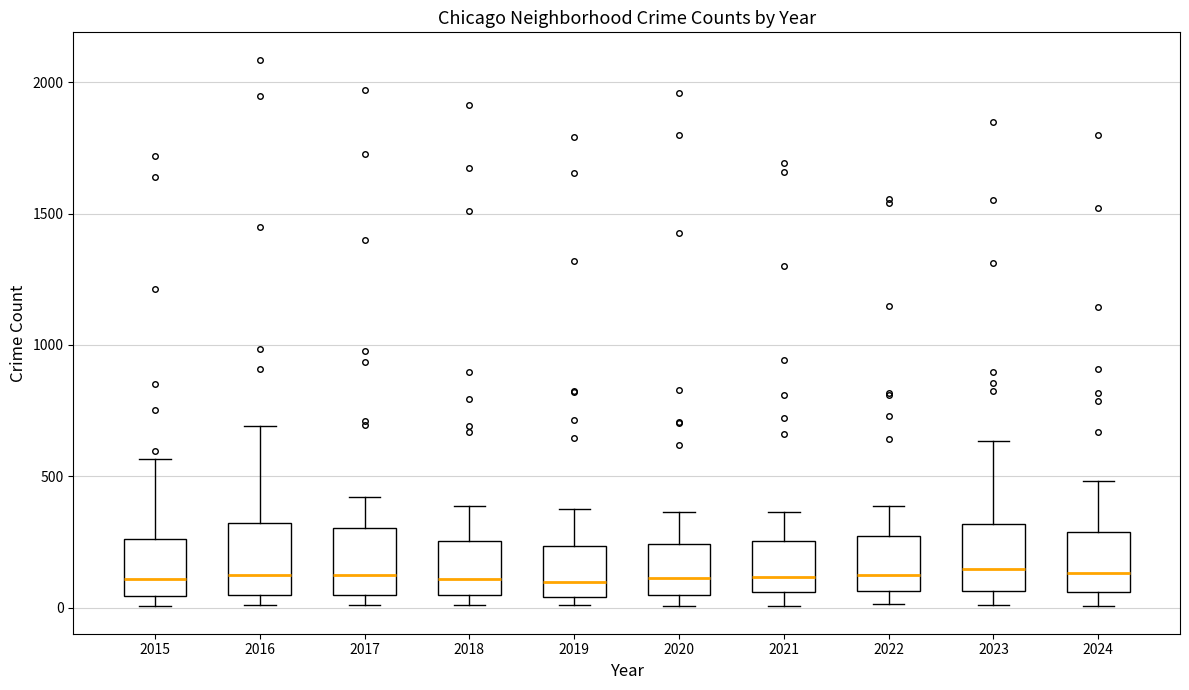

Where does the upper whisker of the box at x = 2015 end on the y-axis? The values are not printed on the chart, so give them approximately, as read against the axis.

550